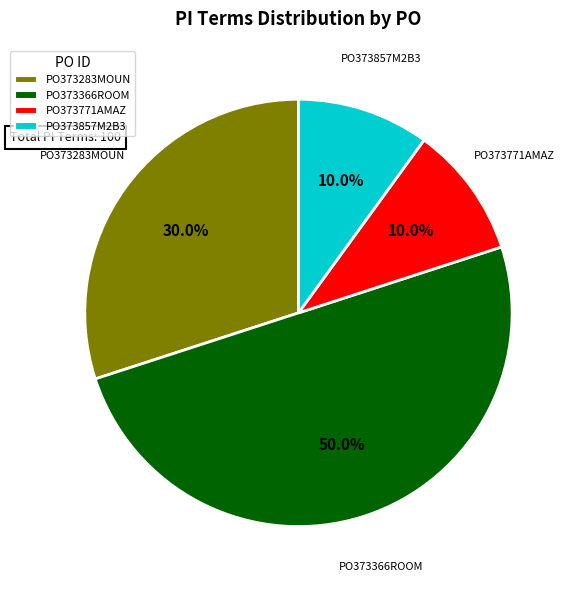

Which slice is the largest?

PO373366ROOM